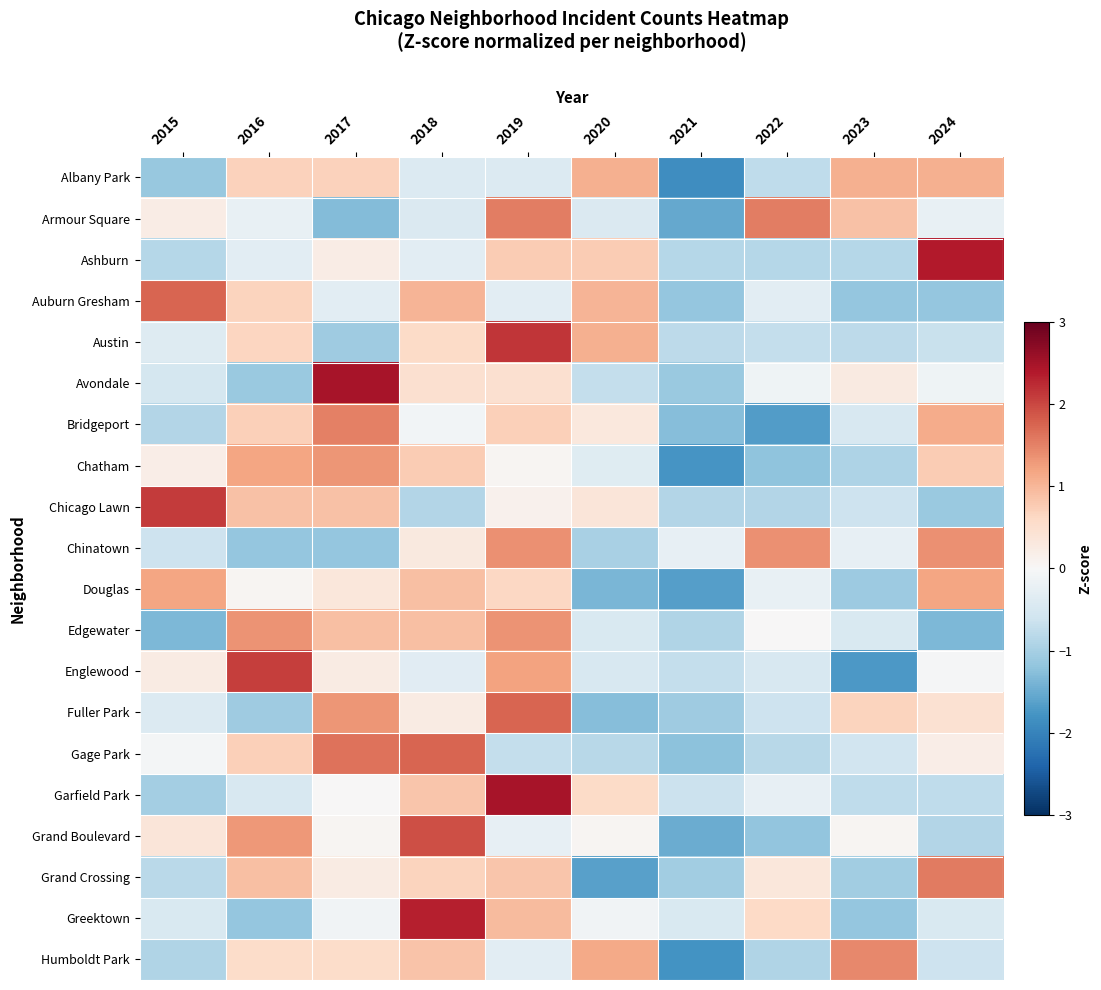

At 2024, list the series in order from largest to smallest.

Ashburn, Grand Crossing, Chinatown, Douglas, Bridgeport, Albany Park, Chatham, Fuller Park, Gage Park, Englewood, Avondale, Armour Square, Greektown, Humboldt Park, Austin, Garfield Park, Grand Boulevard, Chicago Lawn, Auburn Gresham, Edgewater